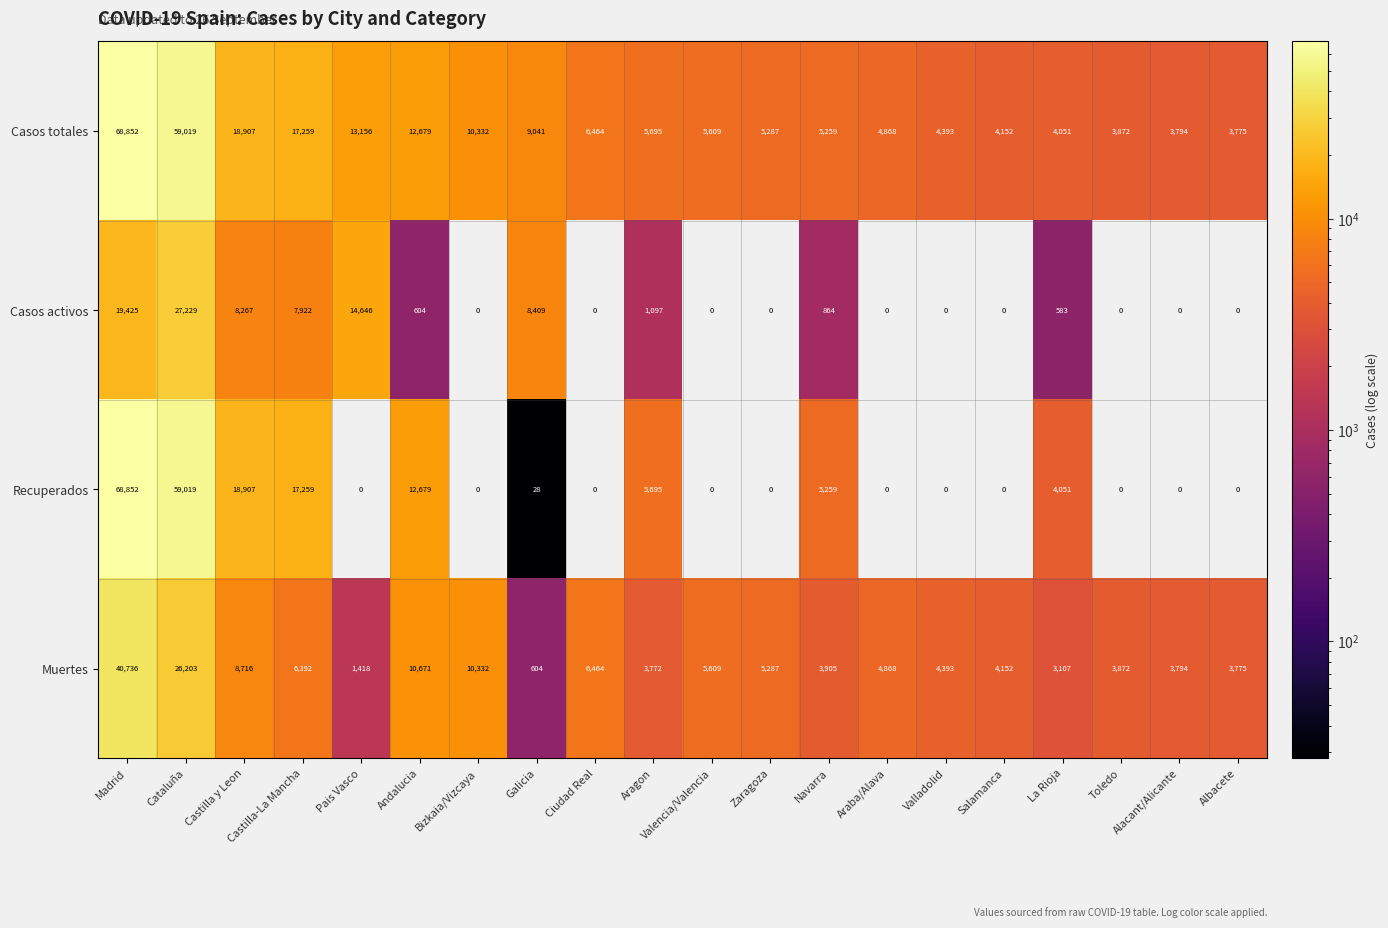

What is the difference between the maximum and minimum values in the Muertes series?

40132